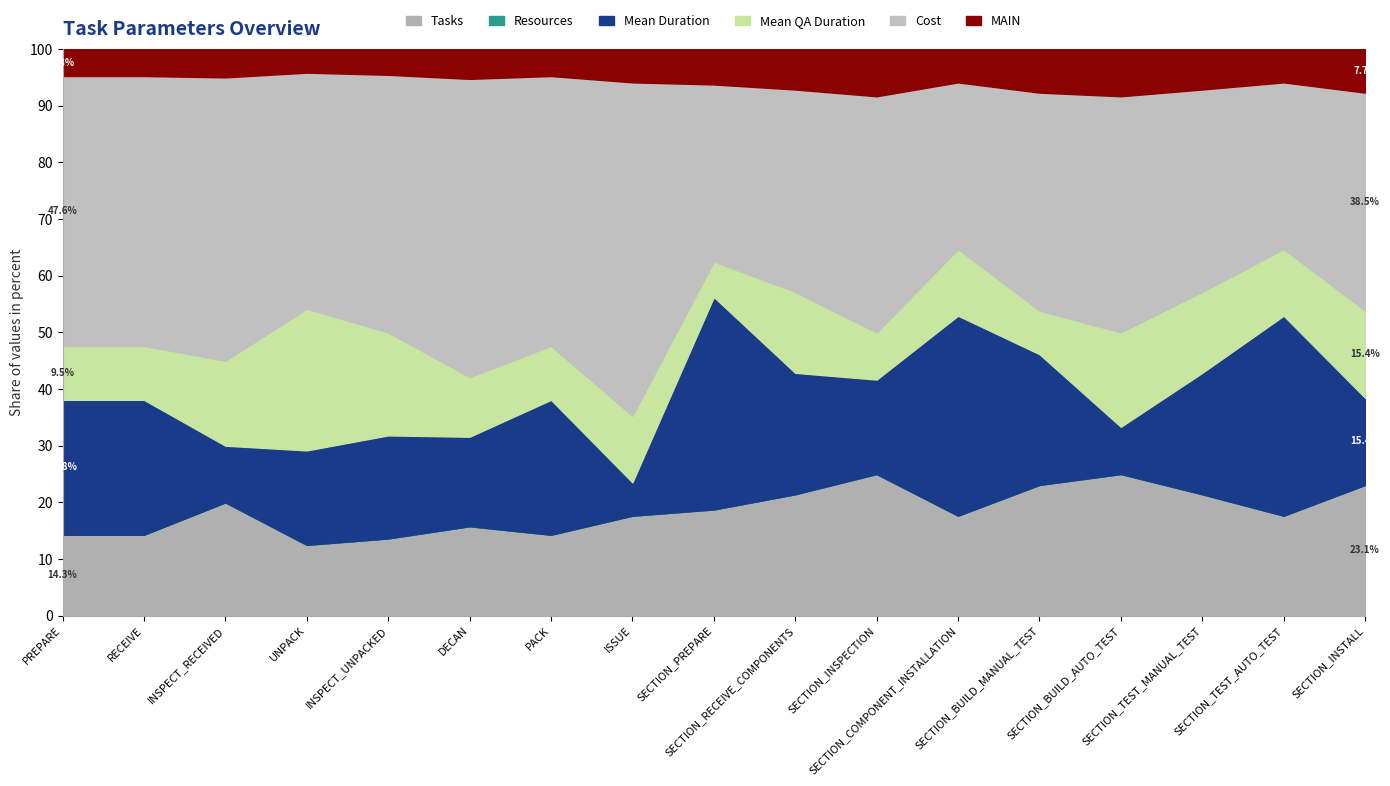

What are all the series names shown in the legend?

Tasks, Resources, Mean Duration, Mean QA Duration, Cost, MAIN